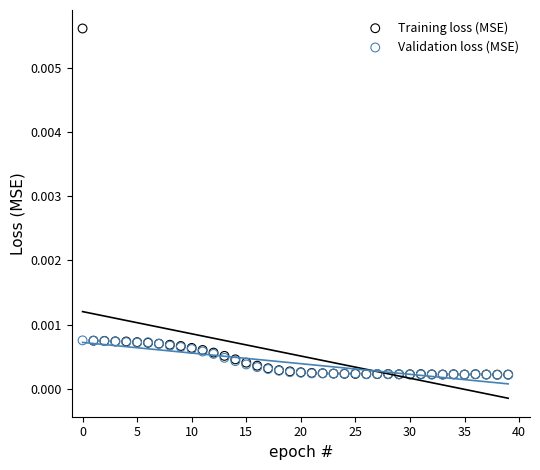

What are all the series names shown in the legend?

Training loss (MSE), Validation loss (MSE)